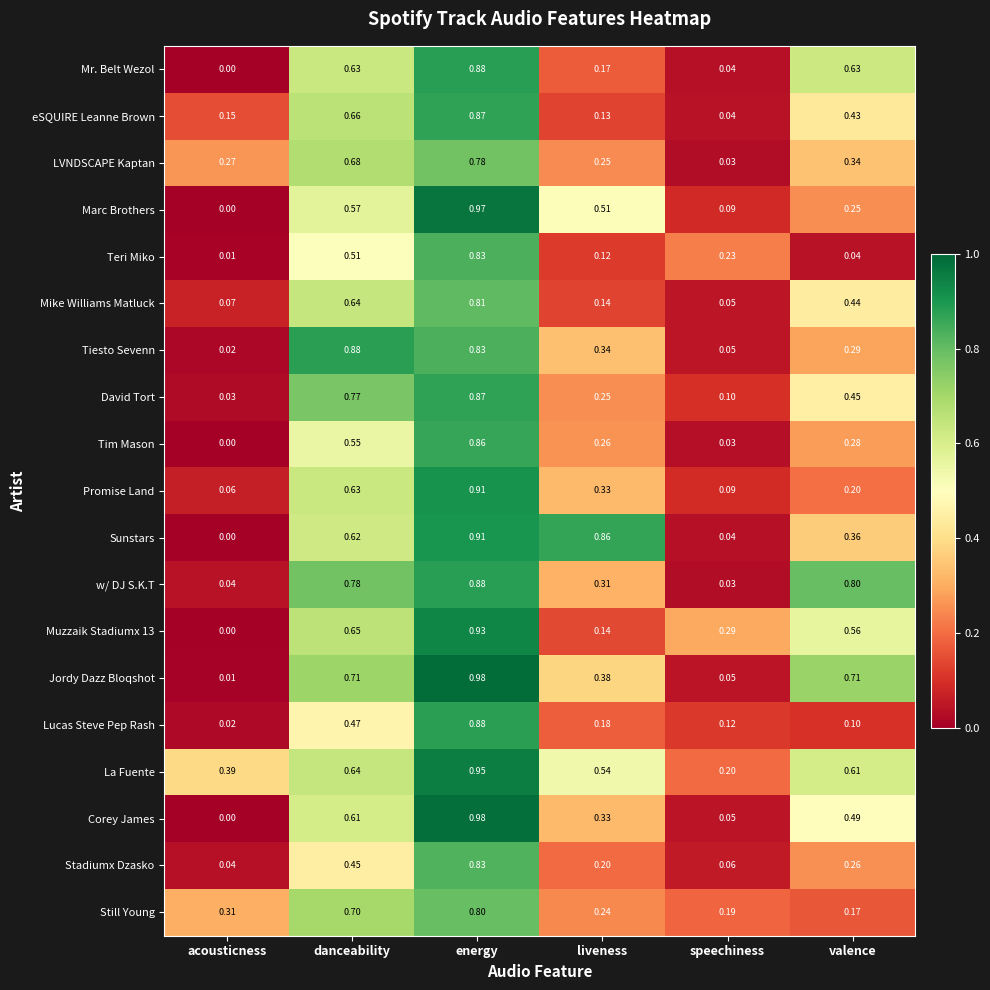

Where is eSQUIRE Leanne Brown nearest to the value 0?

speechiness